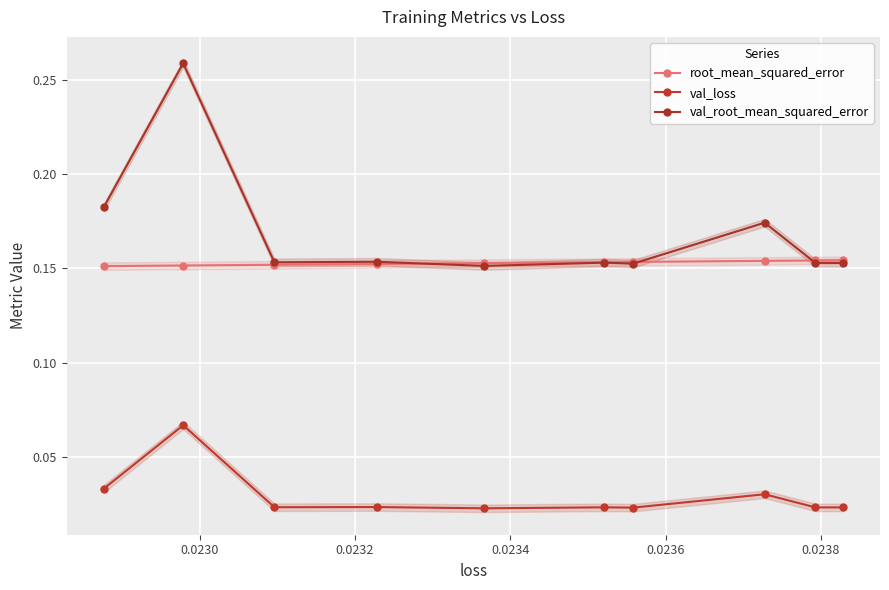

Which series has the largest range (max minus min)?

val_root_mean_squared_error